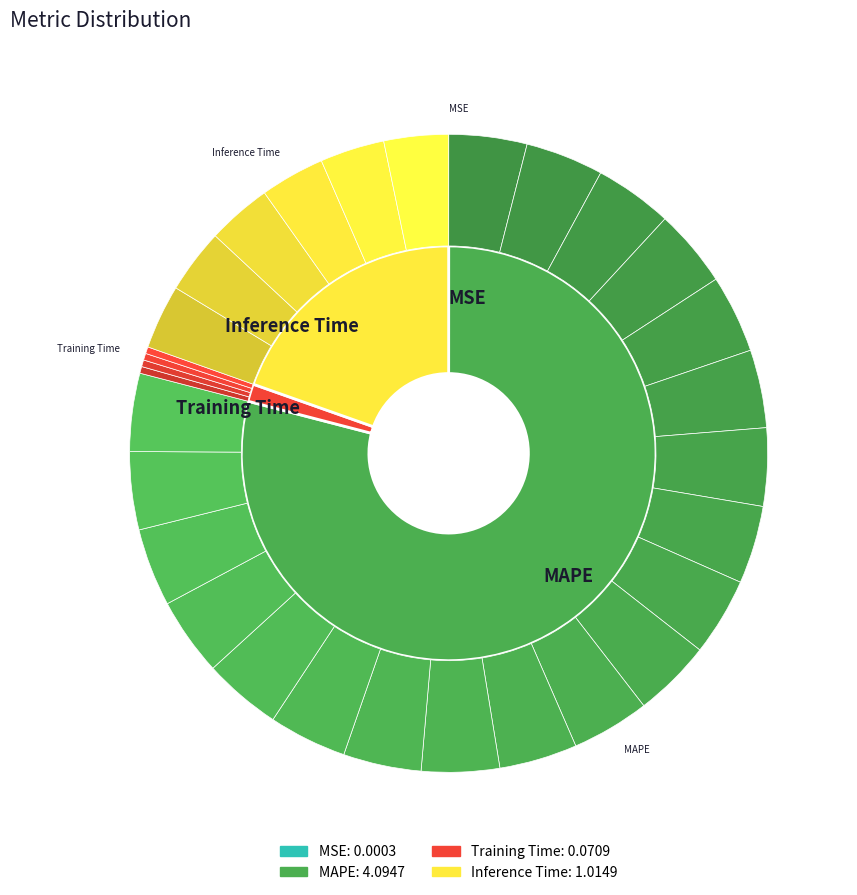

Which category has the biggest portion of the pie?

MAPE